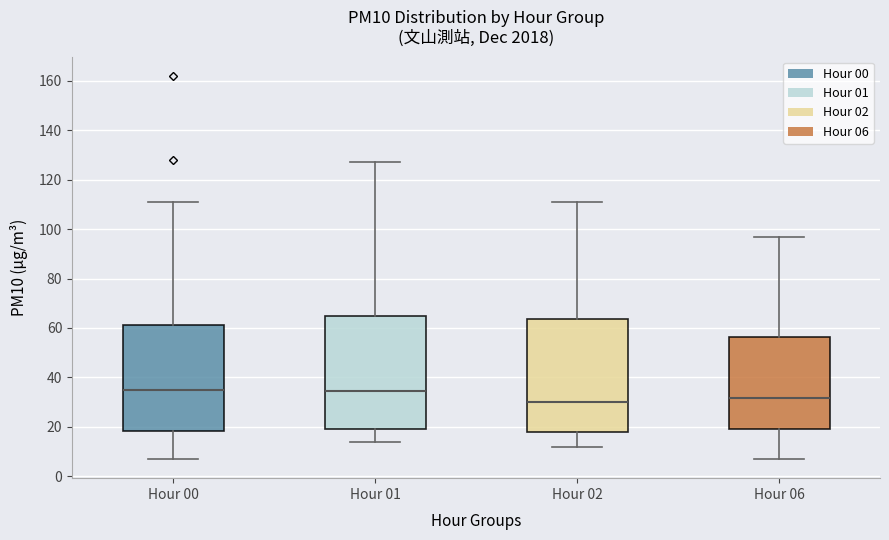

Reading left to right, read every box against the y-axis: the position of its median line, the range the box covers, and the ends of its whiskers. The values are not printed on the chart, so give them approximately, as read against the axis.

Hour 00: median 36, box 18 to 62, whiskers 8 to 112
Hour 01: median 34, box 20 to 66, whiskers 14 to 128
Hour 02: median 30, box 18 to 64, whiskers 12 to 112
Hour 06: median 32, box 20 to 56, whiskers 8 to 98